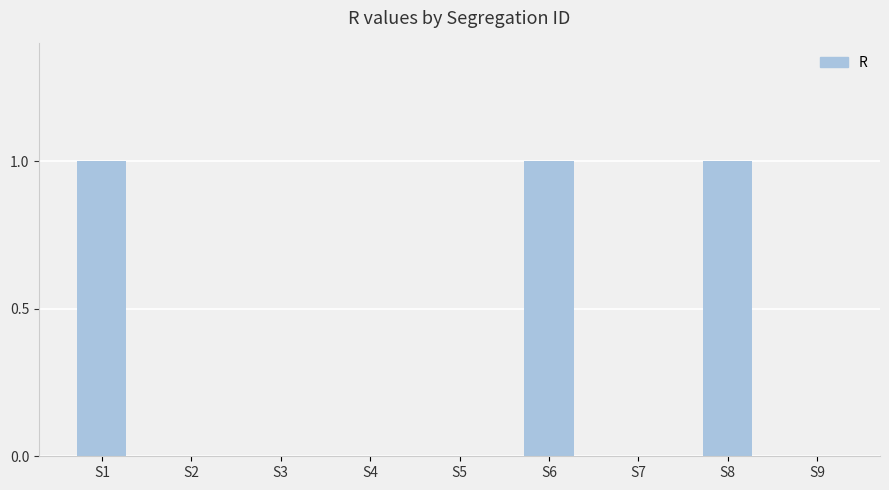

What is the sum of all values?

3